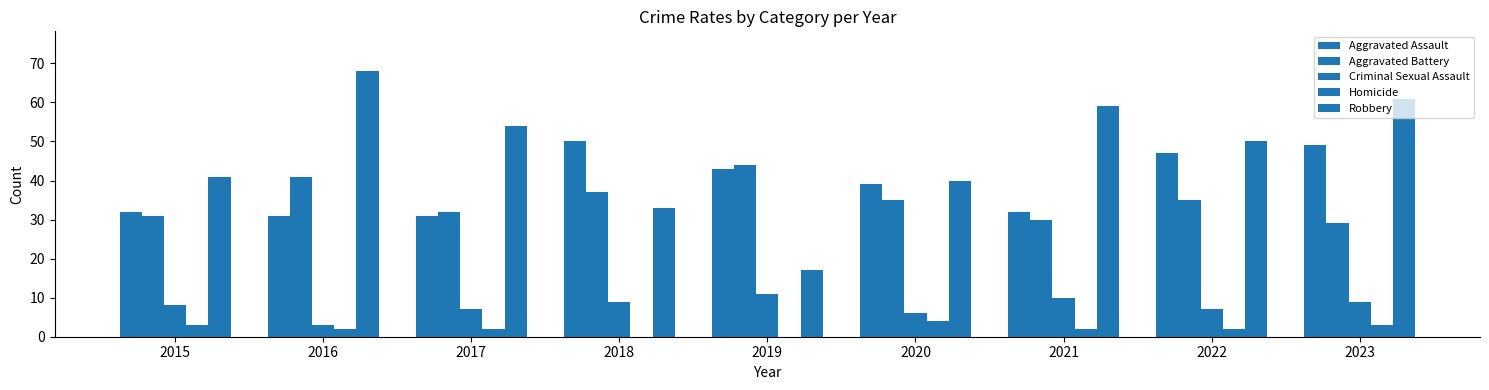

Which series has the widest spread of values?

Robbery